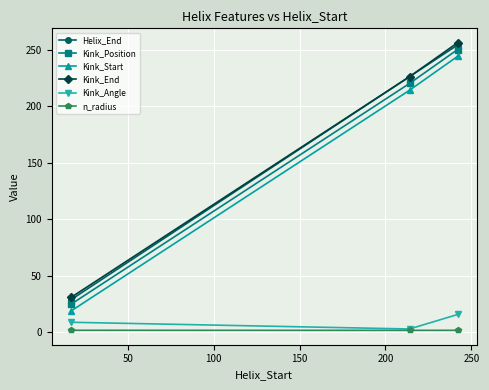

What is the average value of the Kink_End series?

171.0